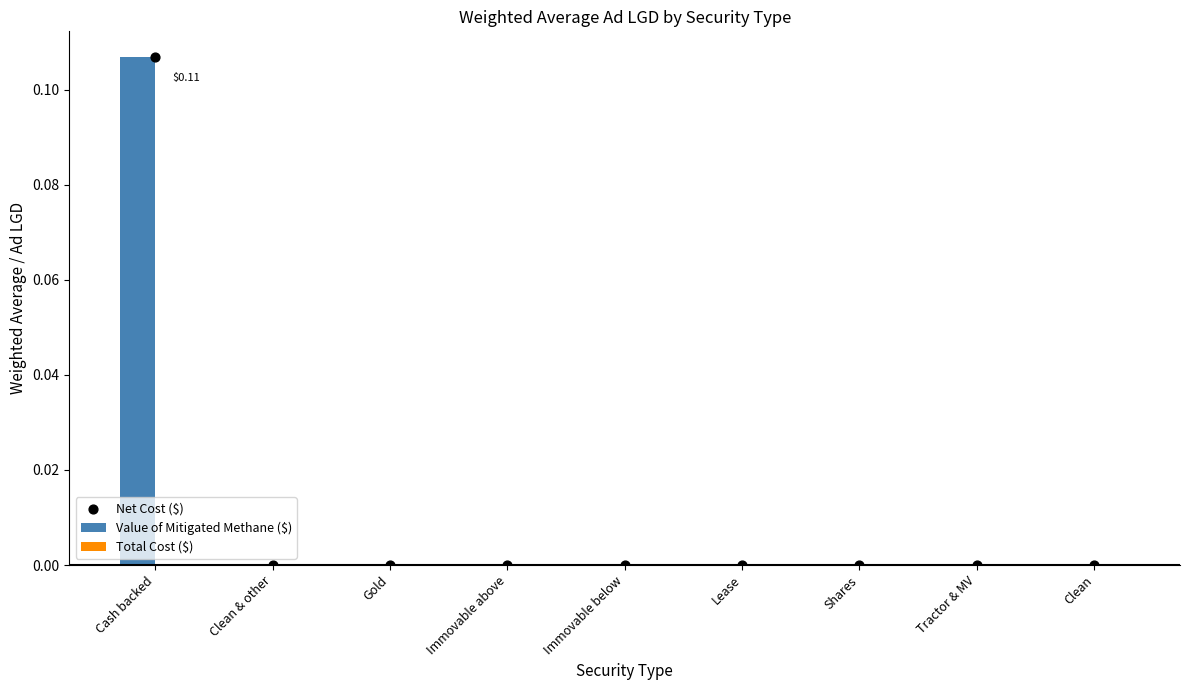

At which category is the sum across all series the highest?

Cash backed